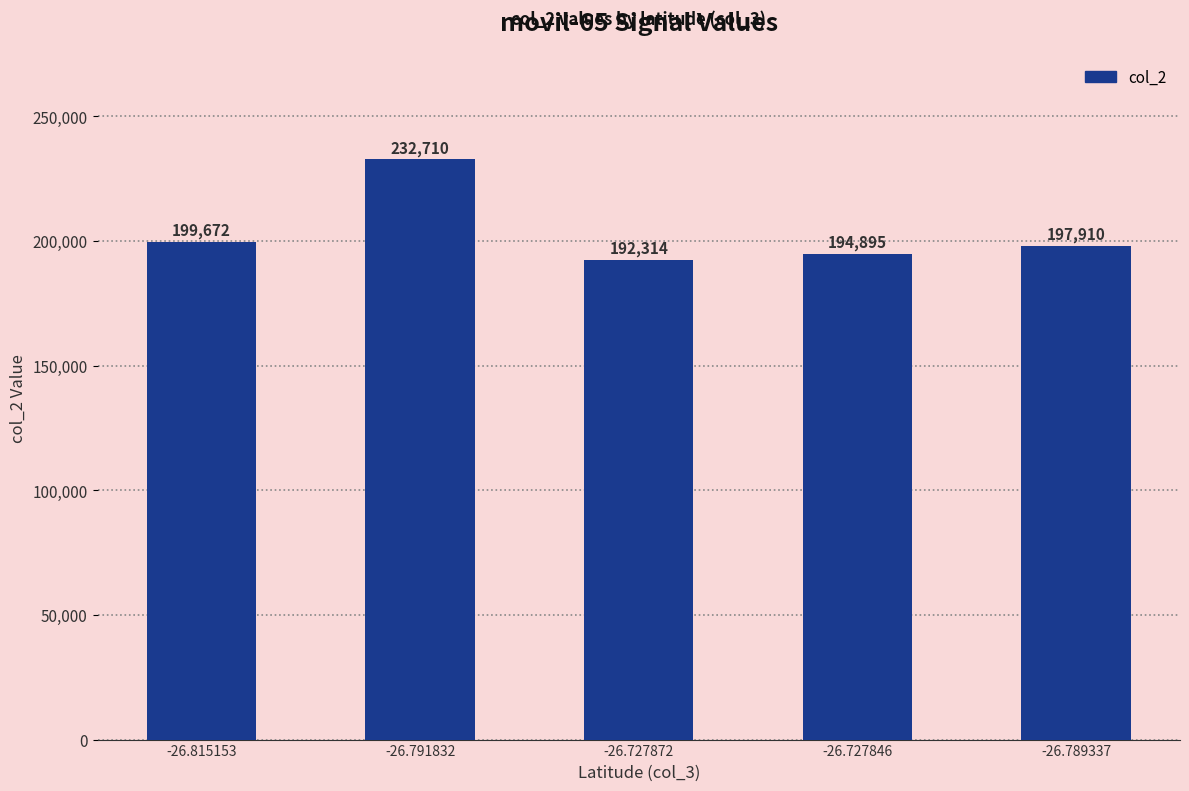

What is the sum of the values at -26.815153 and -26.789337?

397582